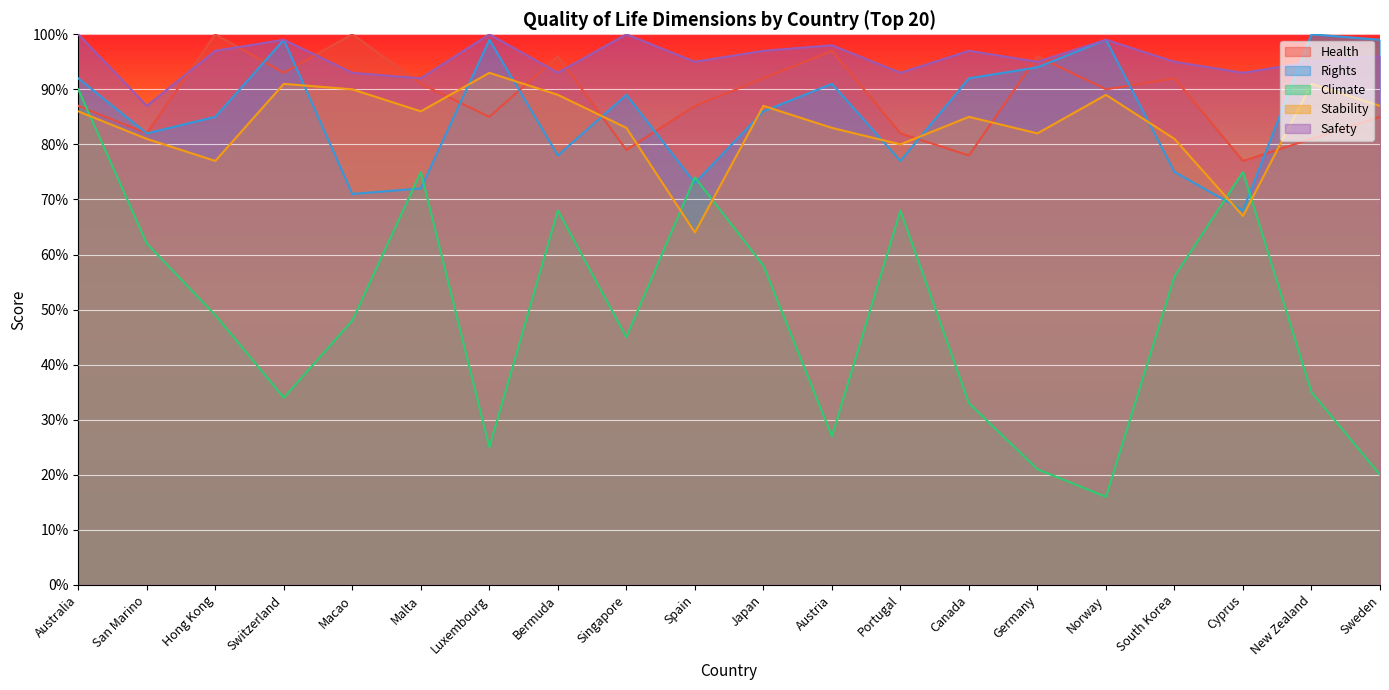

What is the minimum value shown in the chart?

16